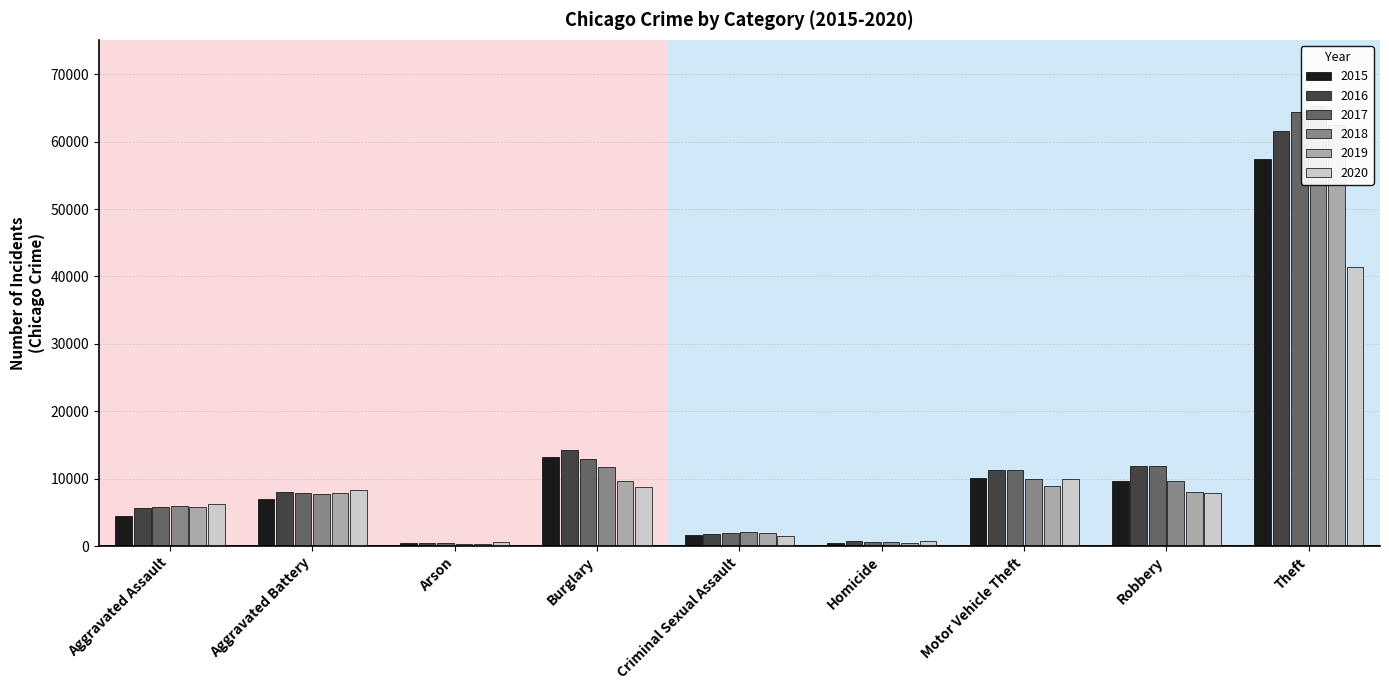

What is the label of the 8th bar from the left?

Robbery